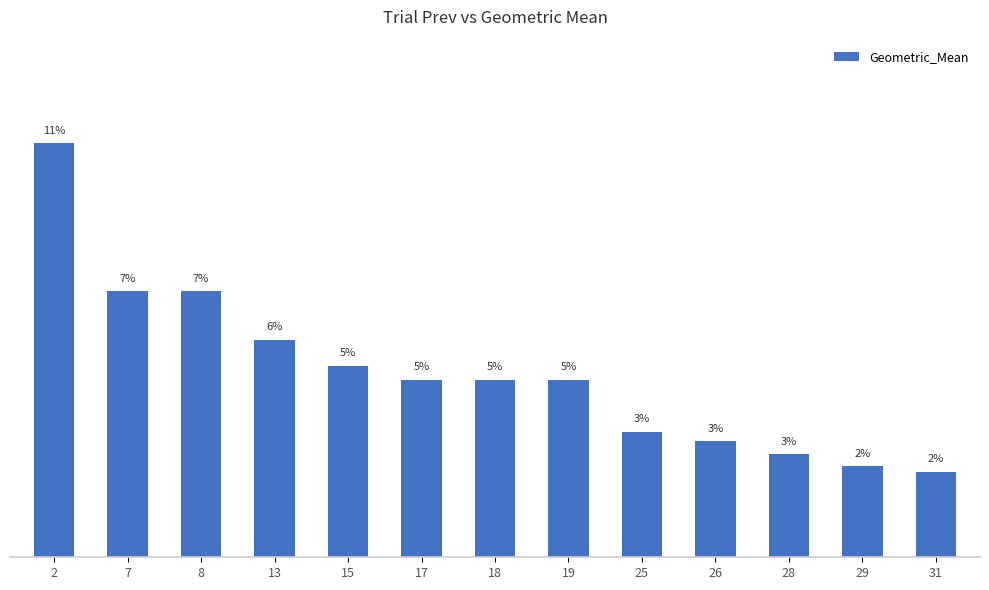

Does the chart contain any negative values?

No